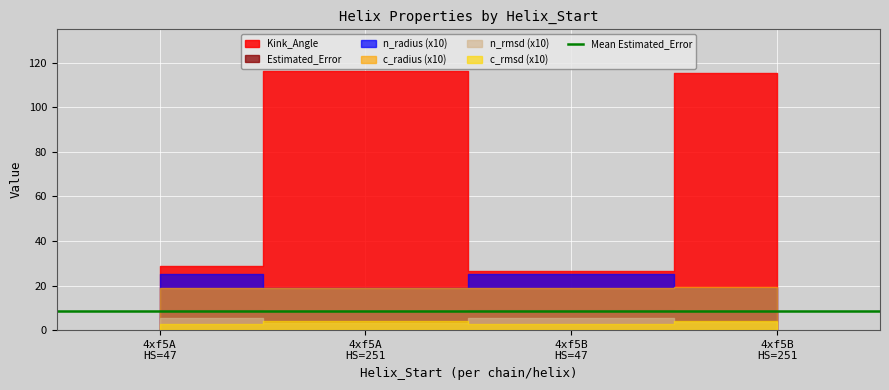

Reading left to right, transcribe all the data shown in this chart.

Kink_Angle: 47=29.0	251=116.1	47=26.7	251=115.4
n_radius: 47=2.5	251=1.9	47=2.5	251=1.9
n_rmsd: 47=0.5	251=0.3	47=0.5	251=0.3
c_radius: 47=1.9	251=1.9	47=1.9	251=1.9
c_rmsd: 47=0.3	251=0.4	47=0.3	251=0.4
Estimated_Error: 47=9.0	251=8.4	47=9.0	251=8.4